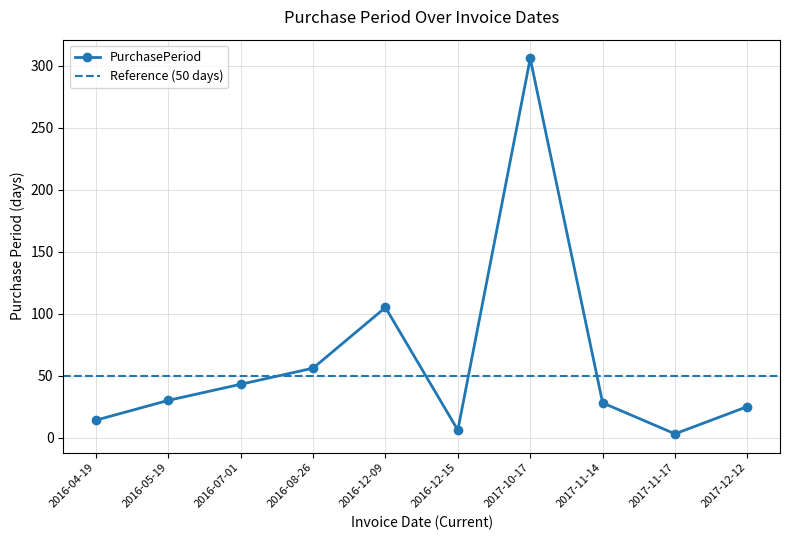

What is the value of the 8th point from the left?

28